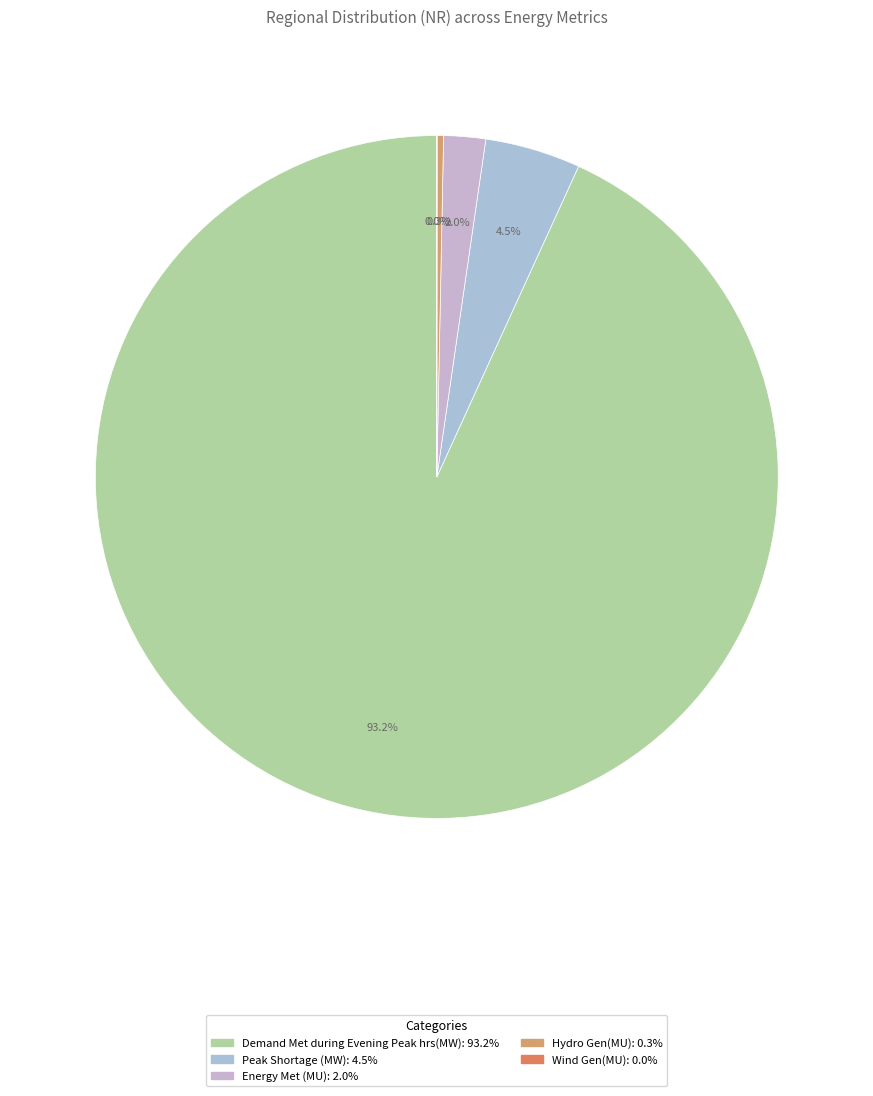

True or false: Energy Met (MU) accounts for 2% of the total.

True